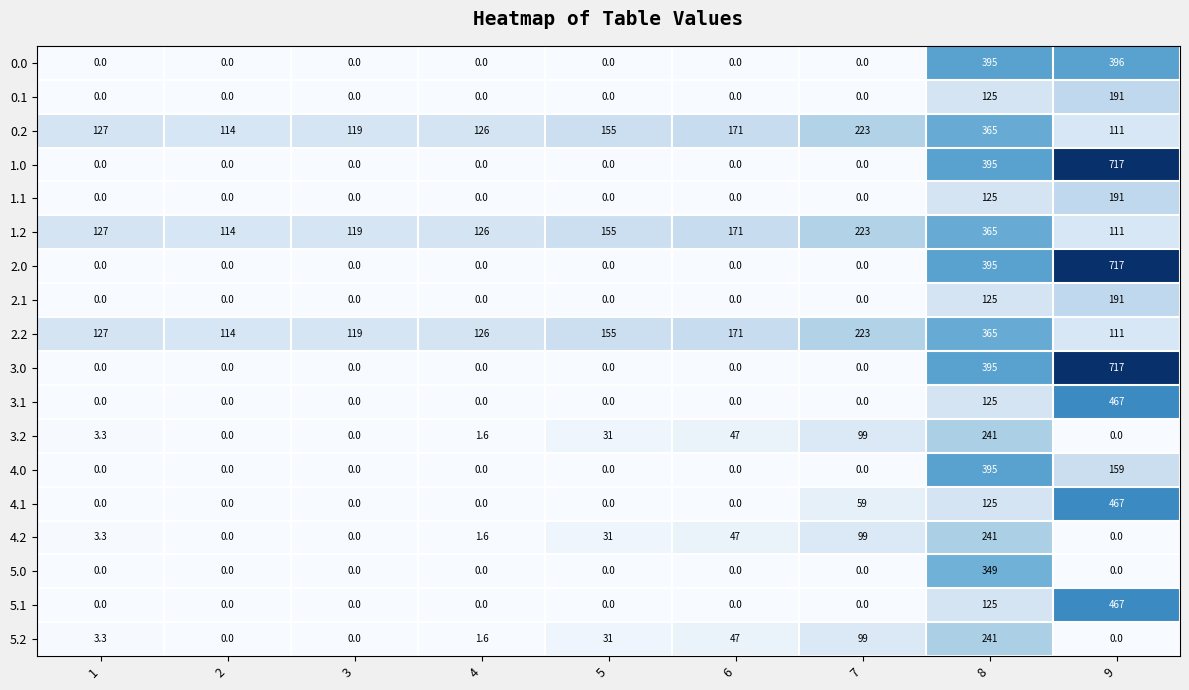

What is the difference between the highest and lowest values at 2?

114.0